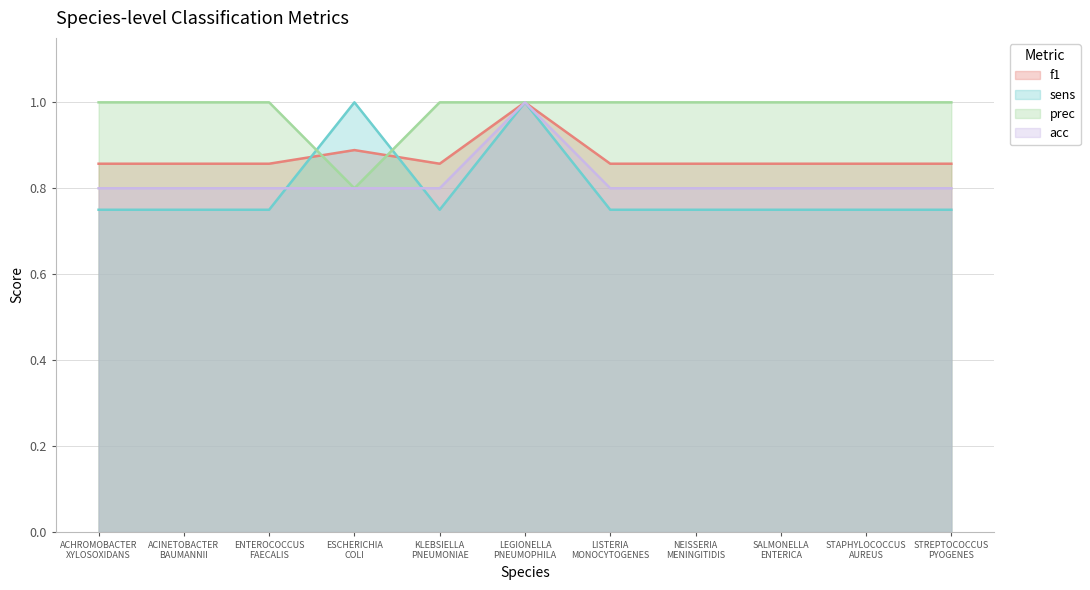

What are all the series names shown in the legend?

f1, sens, prec, acc